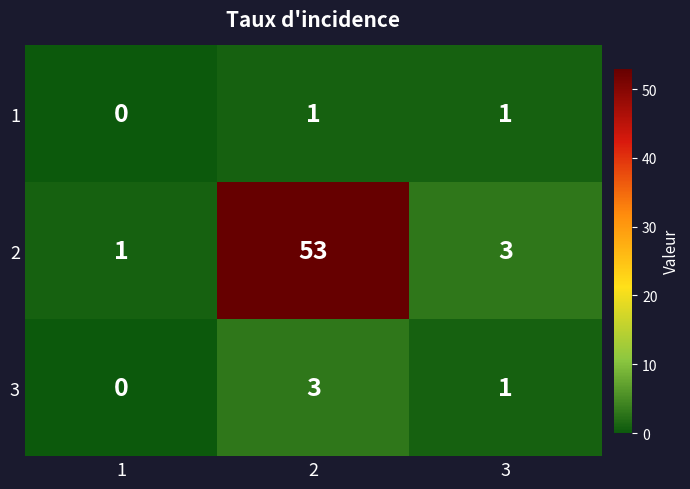

Rank the categories by 3 value from lowest to highest.

1, 3, 2